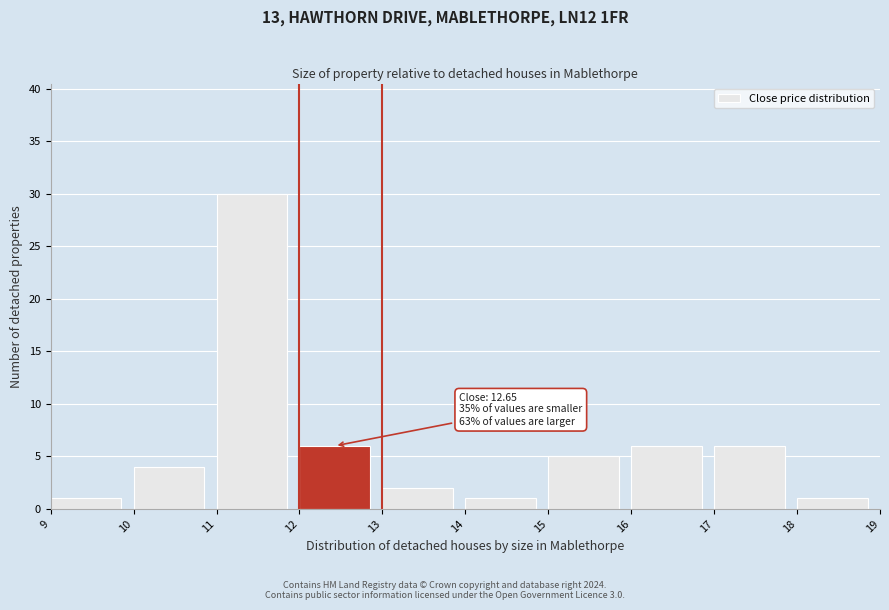

Over which range of the x-axis is the bar tallest?

11 to 12